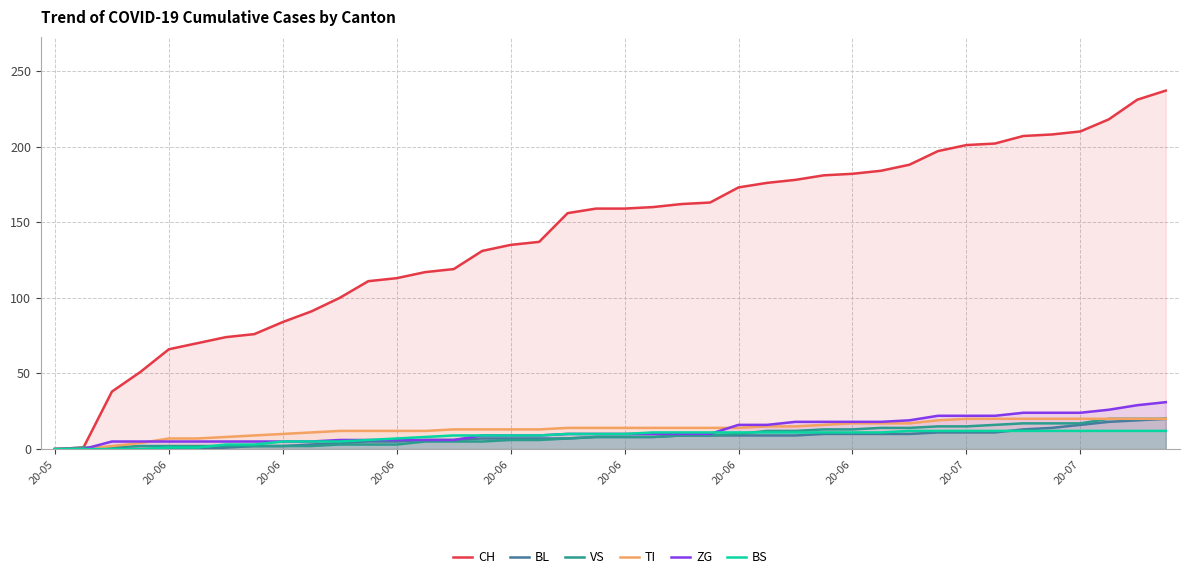

Count the number of categories in the chart.

40